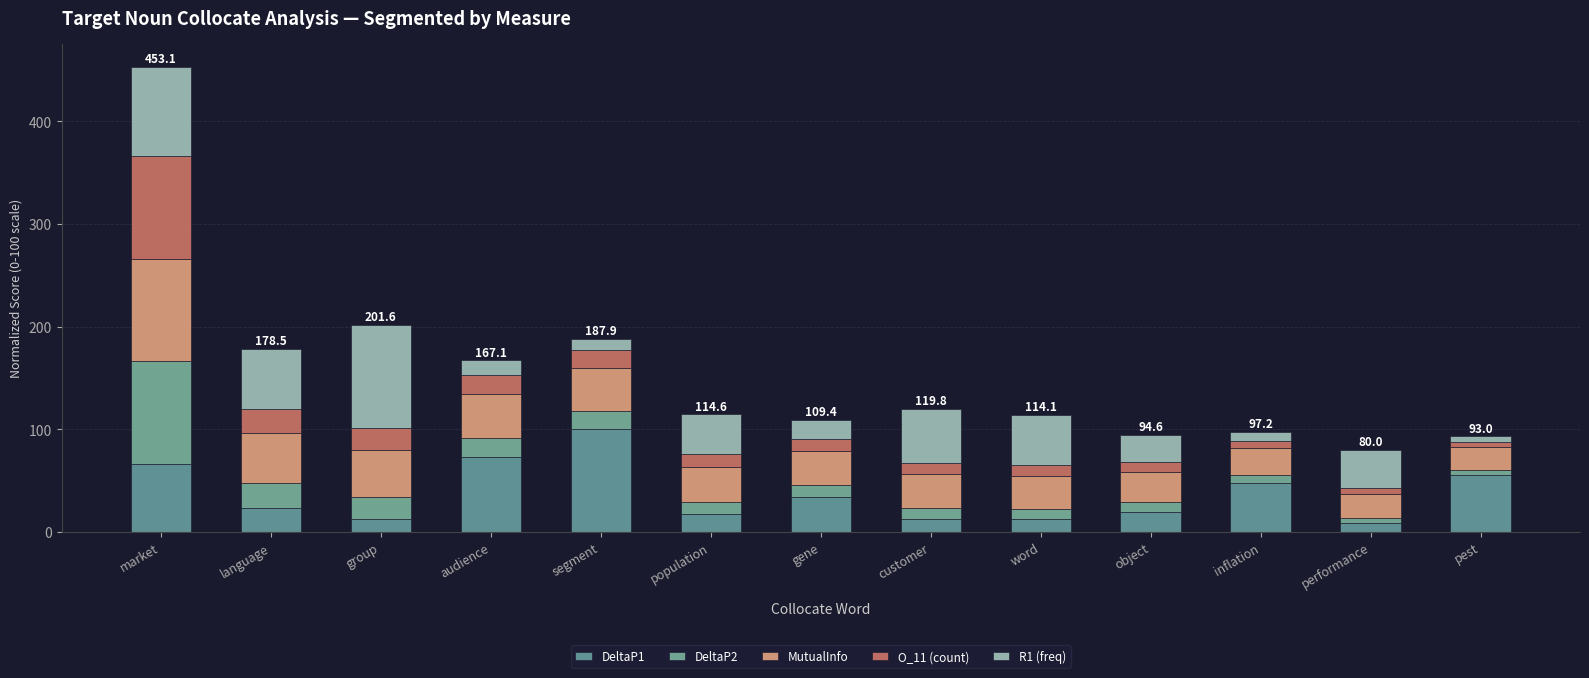

What is the sum of all O_11 (count) values?

254.6